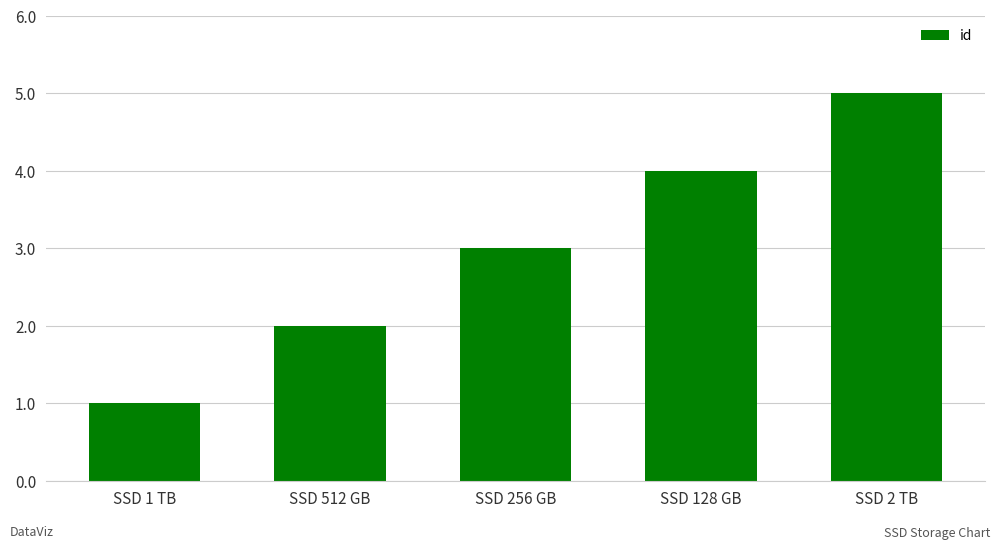

At which category does the chart reach its peak across all series?

SSD 2 TB